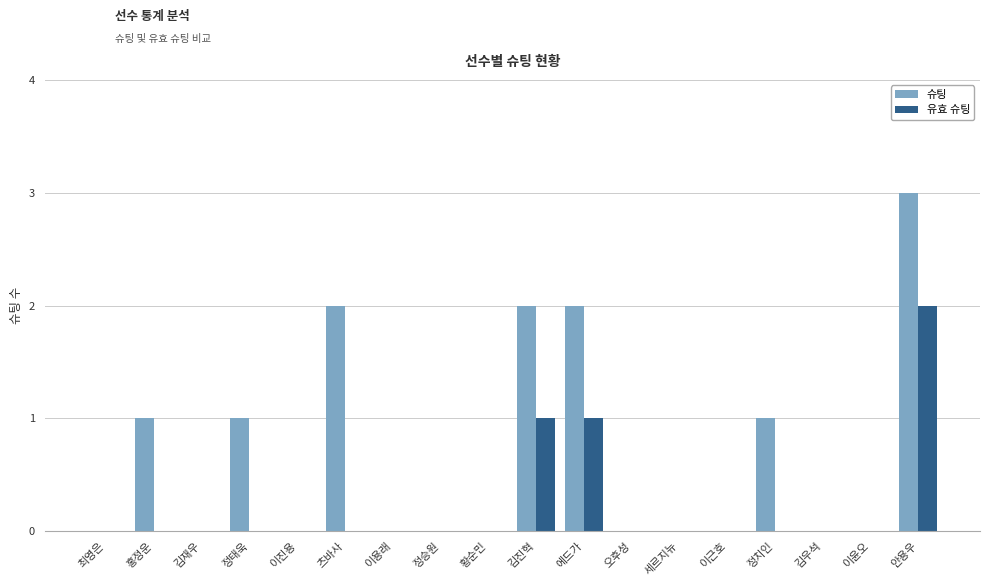

True or false: 유효 슈팅 has a value of 2 at 안용우.

True